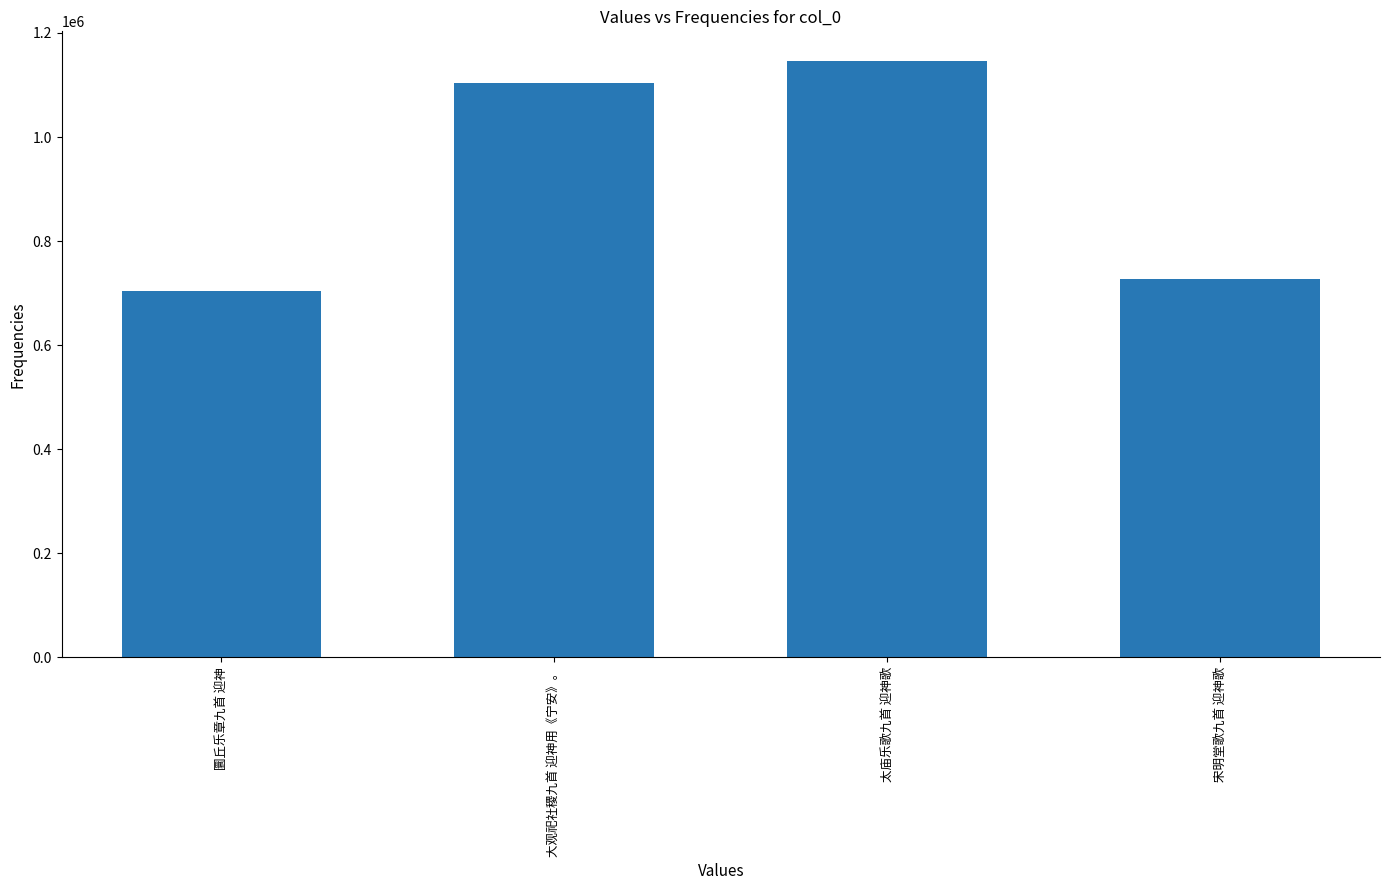

Reading left to right, extract all data points from this chart.

705051	1104653	1145872	727341